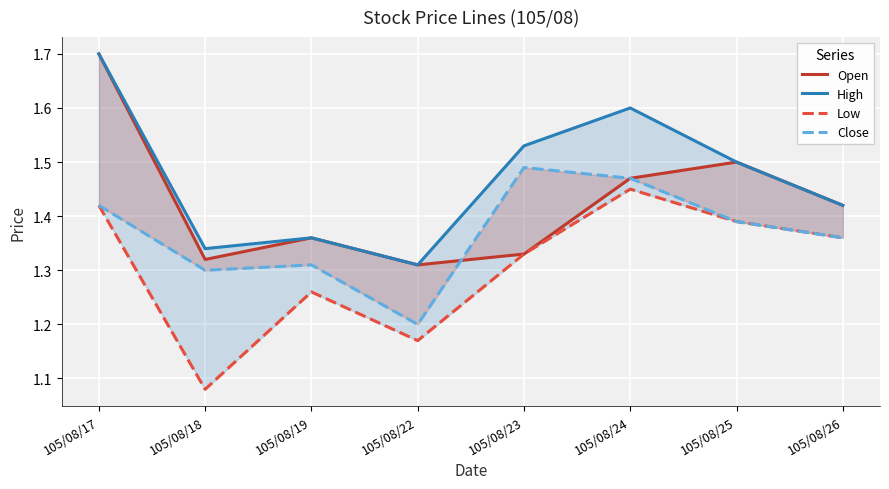

How many lines are shown in the chart?

4